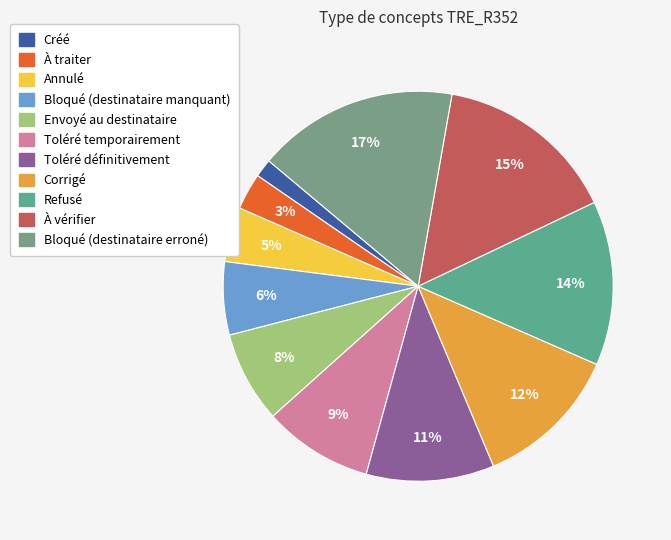

Count the number of slices in the pie.

11